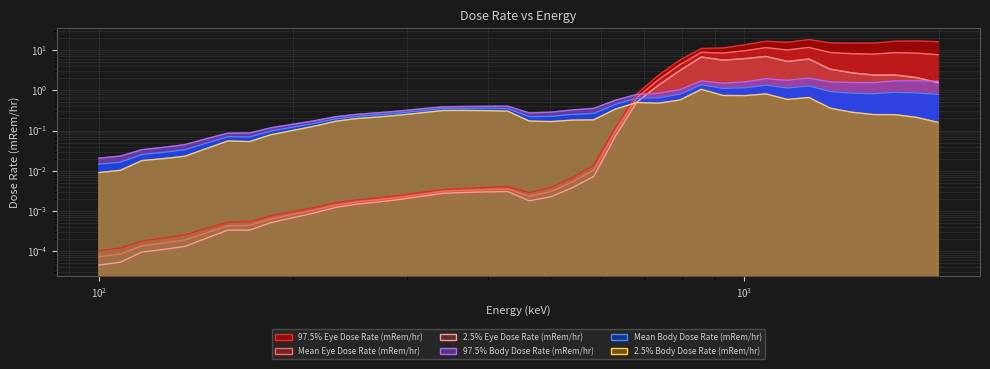

Which series has the widest spread of values?

97.5% Eye Dose Rate (mRem/hr)